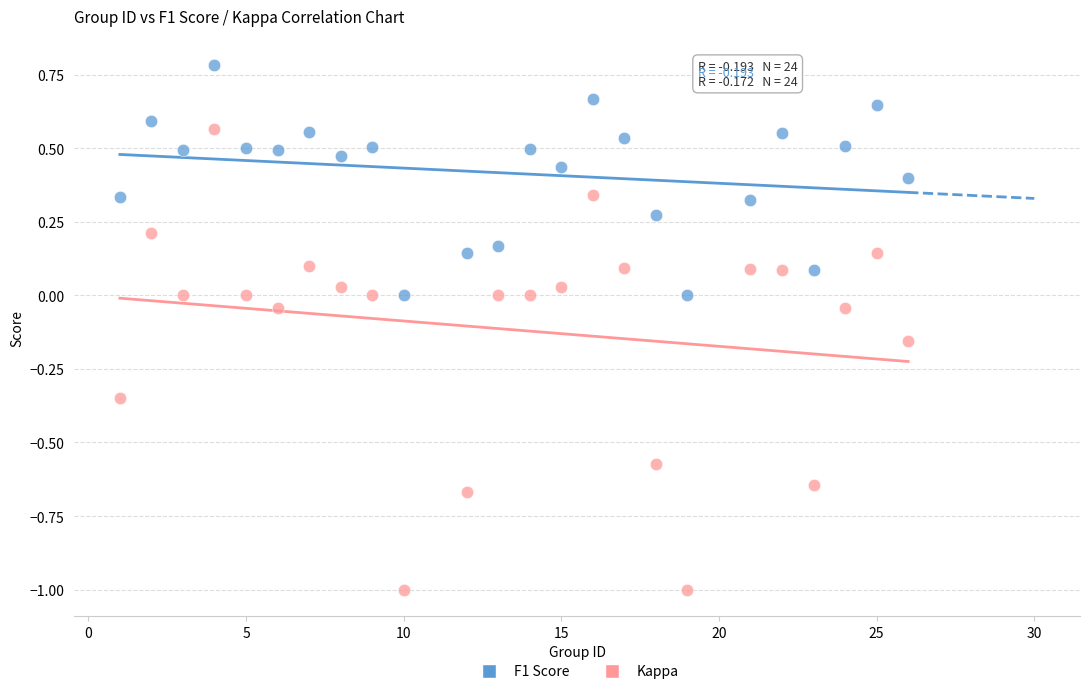

Which series contains the lowest Y value?

Kappa